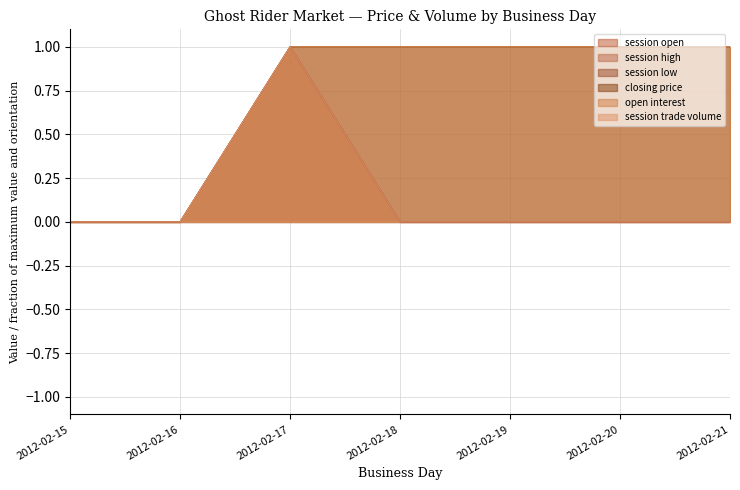

Is the value of closing price at 2012-02-20 greater than the value of open interest at 2012-02-17?

No